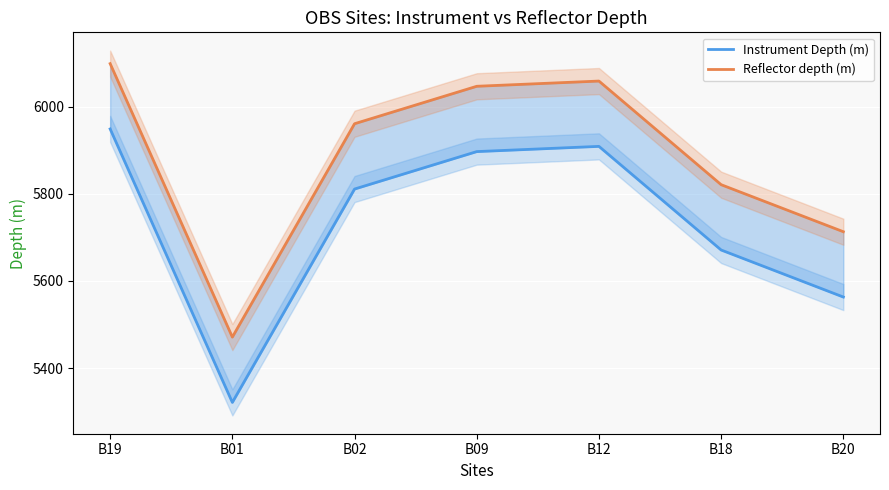

The Instrument Depth (m) series shows 2766 at B18. True or false?

False